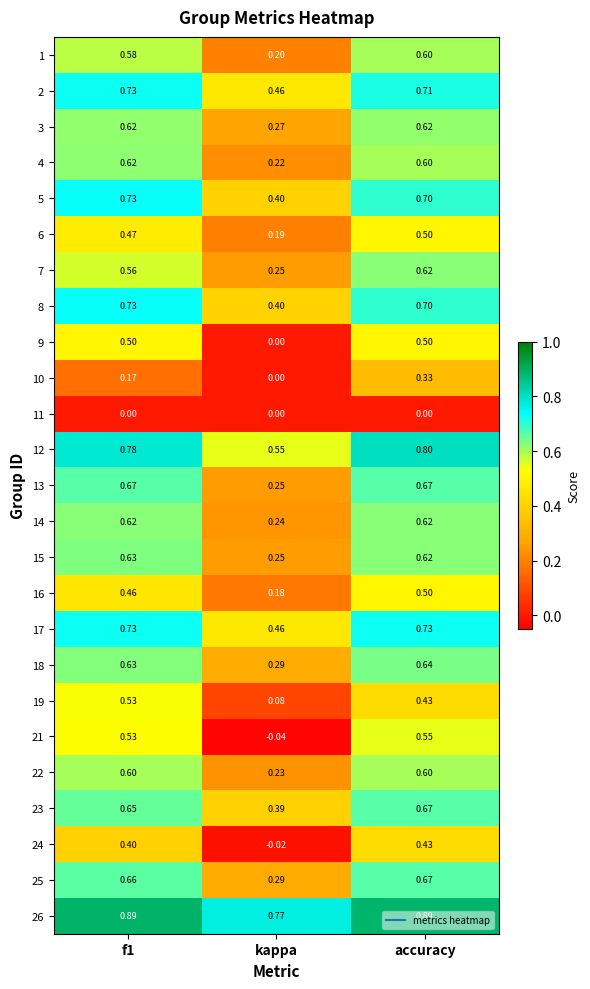

At which label is 26 closest to 0?

kappa